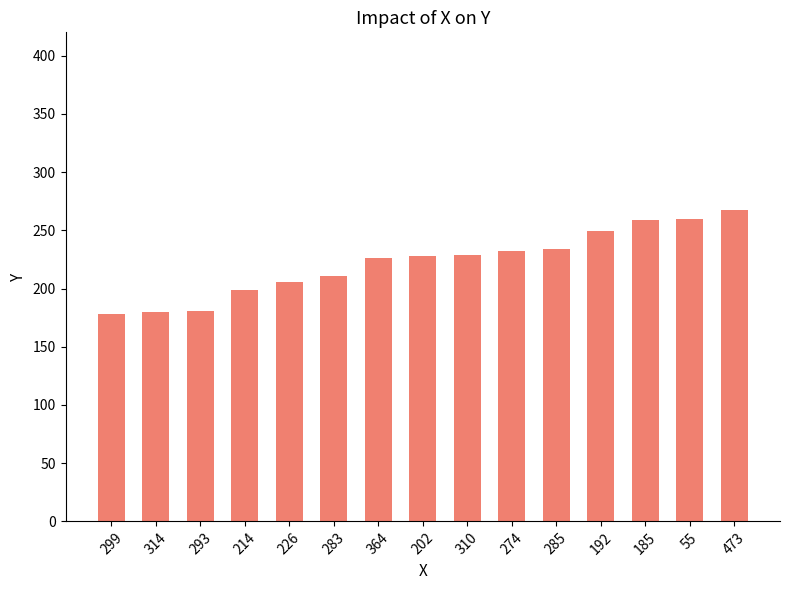

Are the bars grouped side by side (vs. stacked)?

No